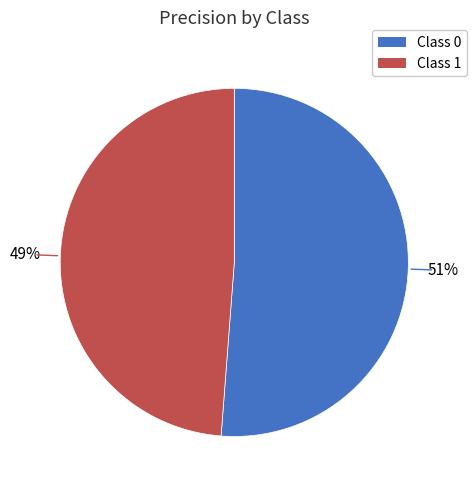

To the nearest percent, what is the average slice percentage?

50%